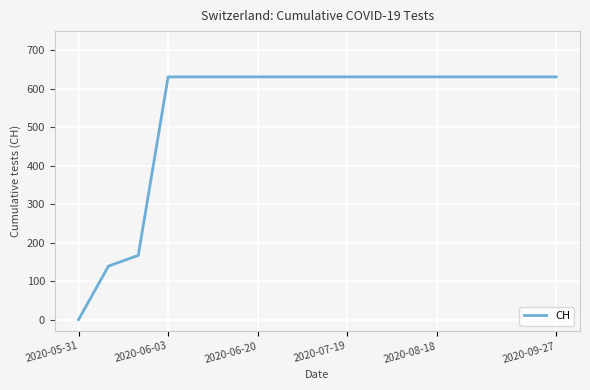

What is the difference between the maximum and minimum values?

631